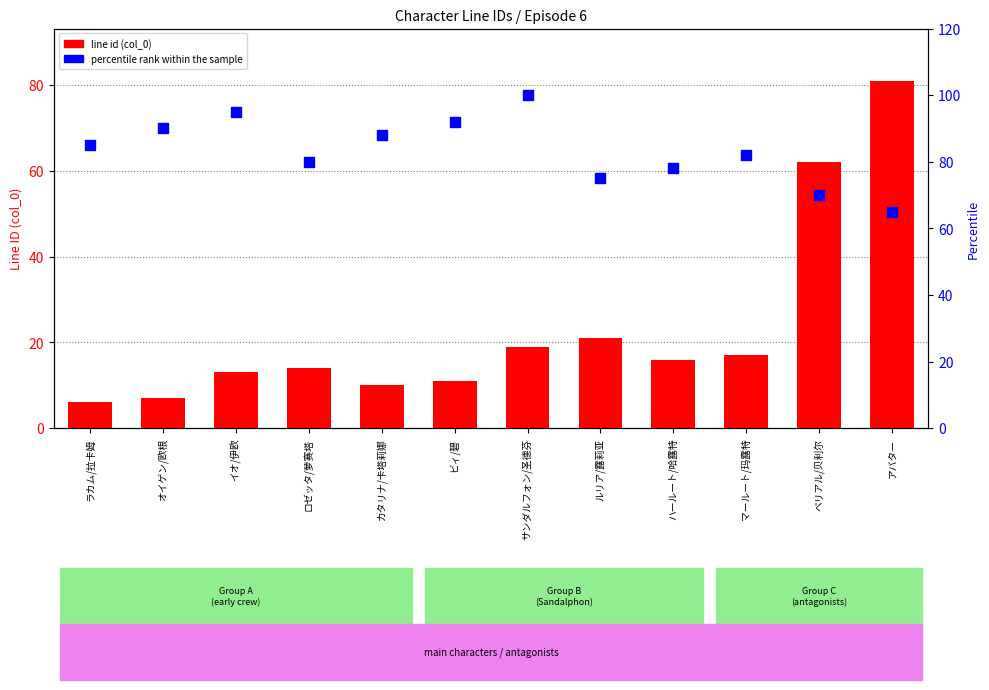

What are all the series names shown in the legend?

line id (col_0), percentile rank within the sample